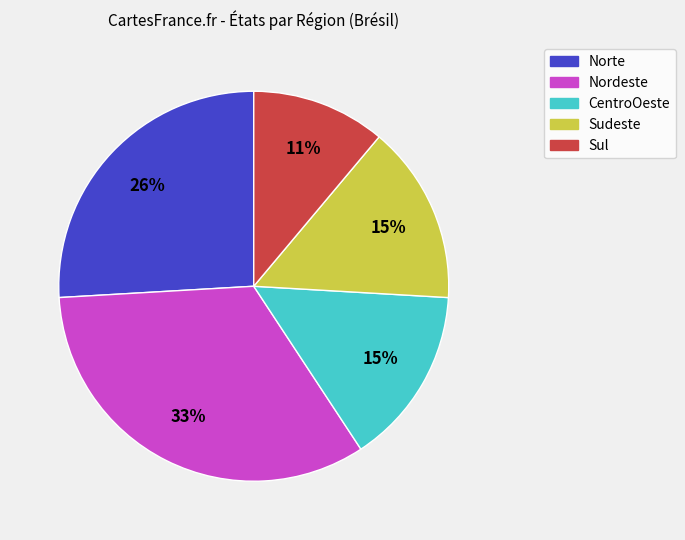

To the nearest percent, what is the combined percentage of Sudeste and Norte?

41%